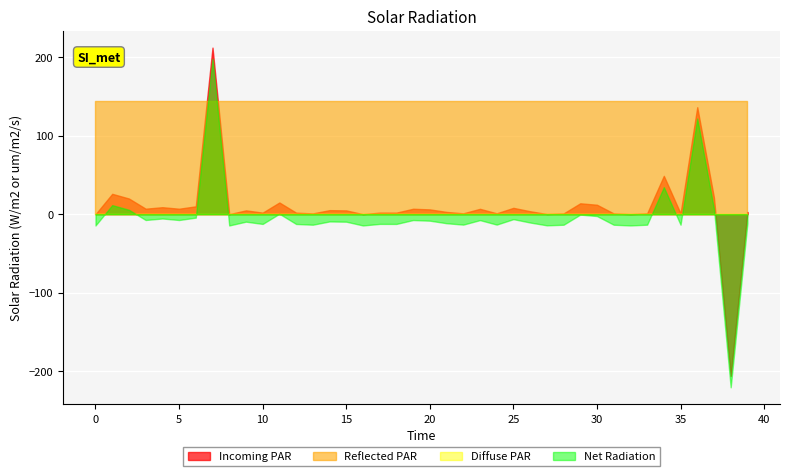

Which series has the largest total across all categories?

Reflected PAR